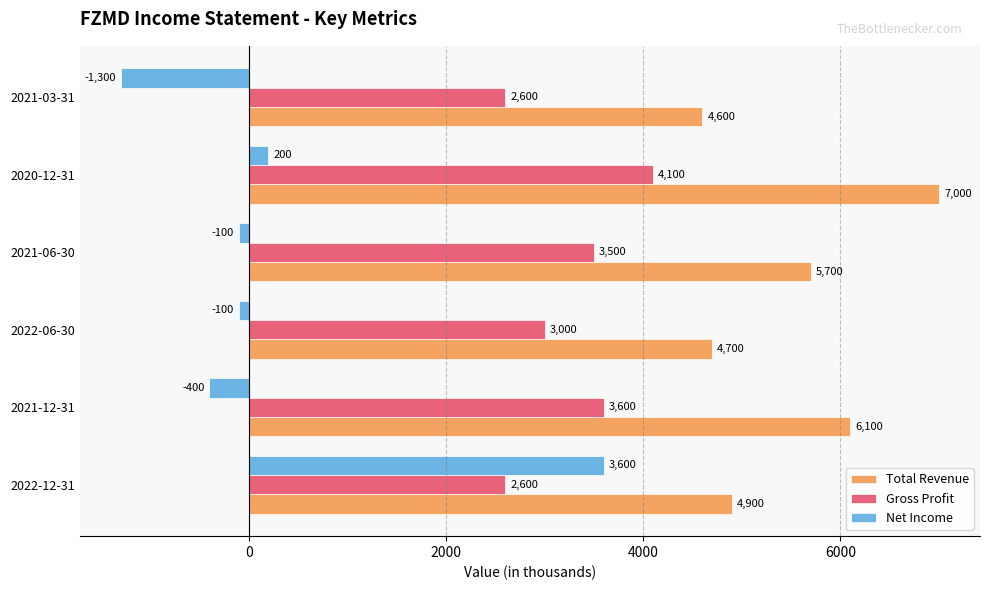

What is the total value across all series at 2020-12-31?

11300